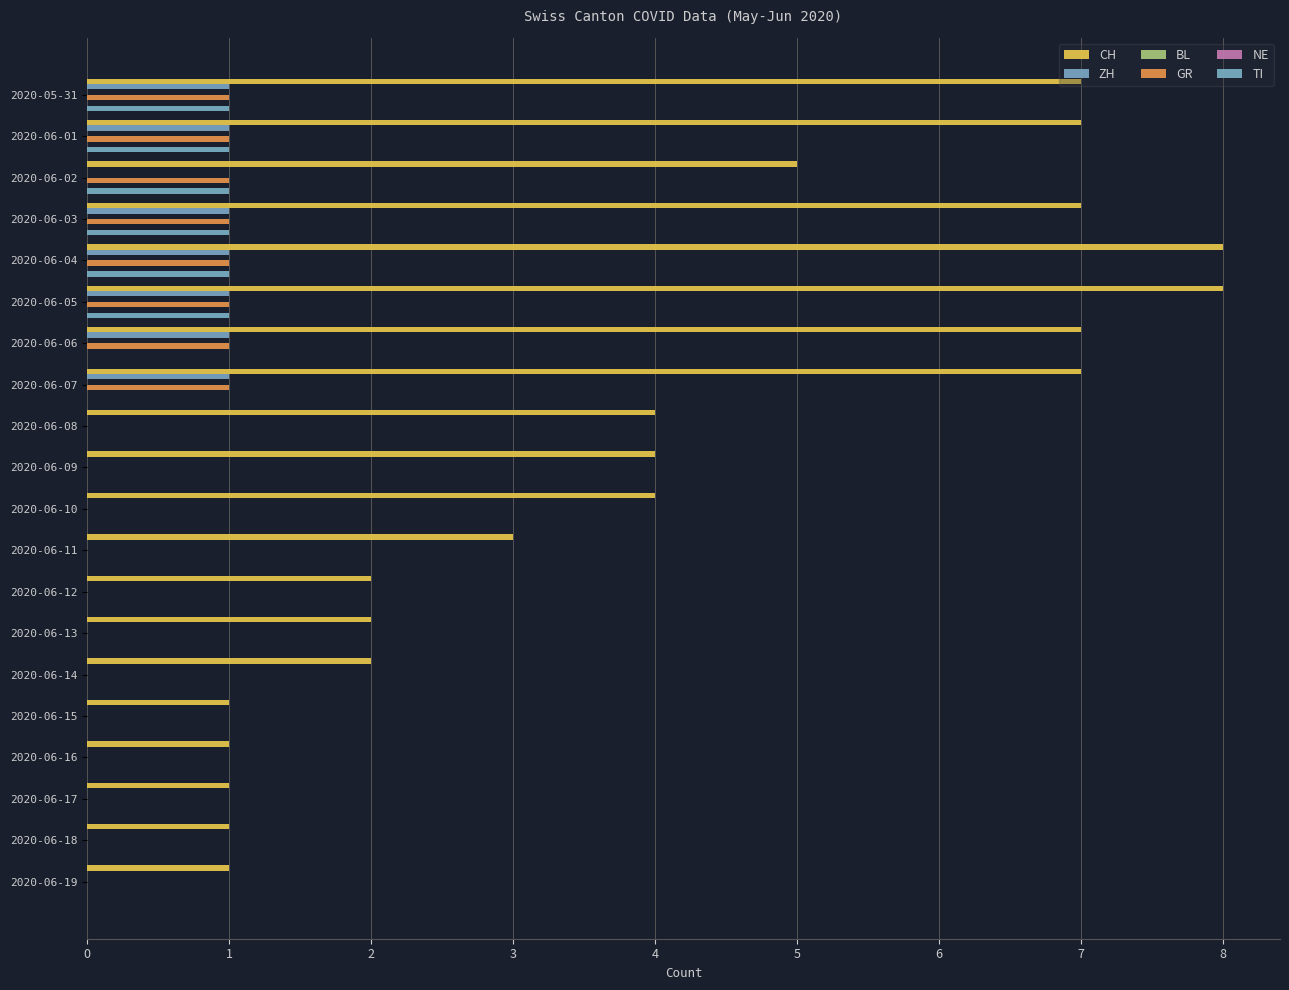

How many categories are shown in the chart?

20